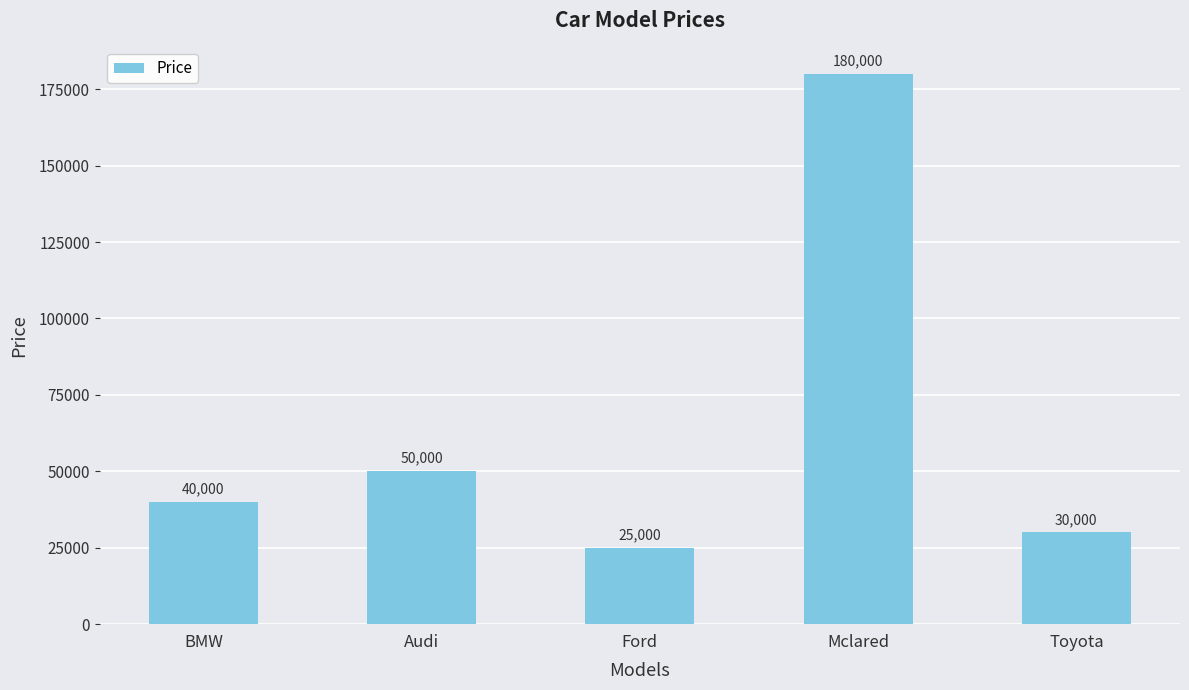

Reading left to right, transcribe all the data shown in this chart.

BMW=40000	Audi=50000	Ford=25000	Mclared=180000	Toyota=30000